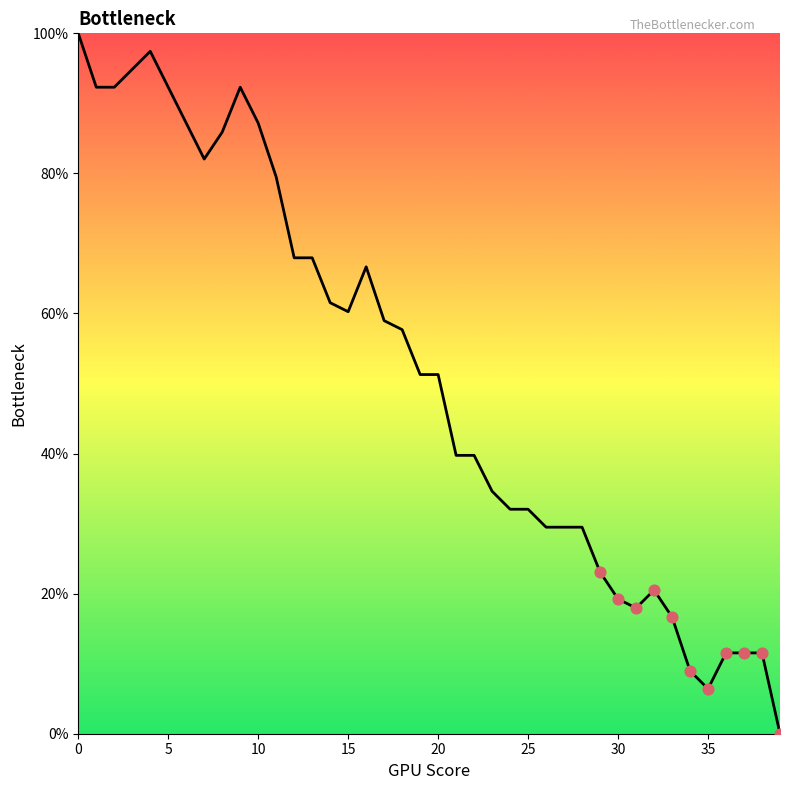

What is the greatest value displayed?

100.0